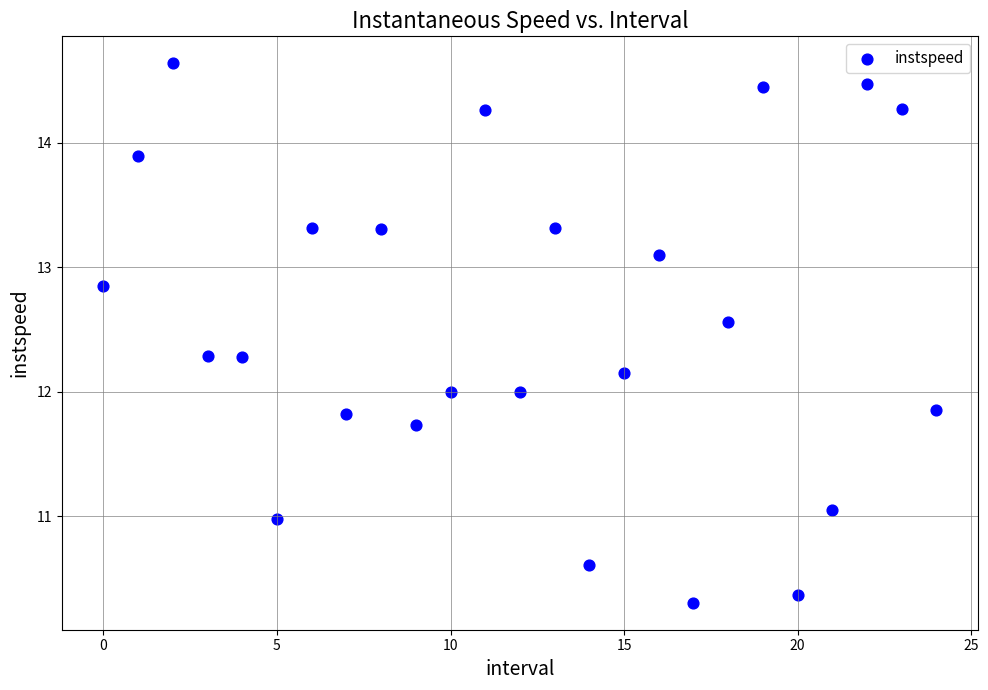

What is the range of Y values (max minus min)?

4.3